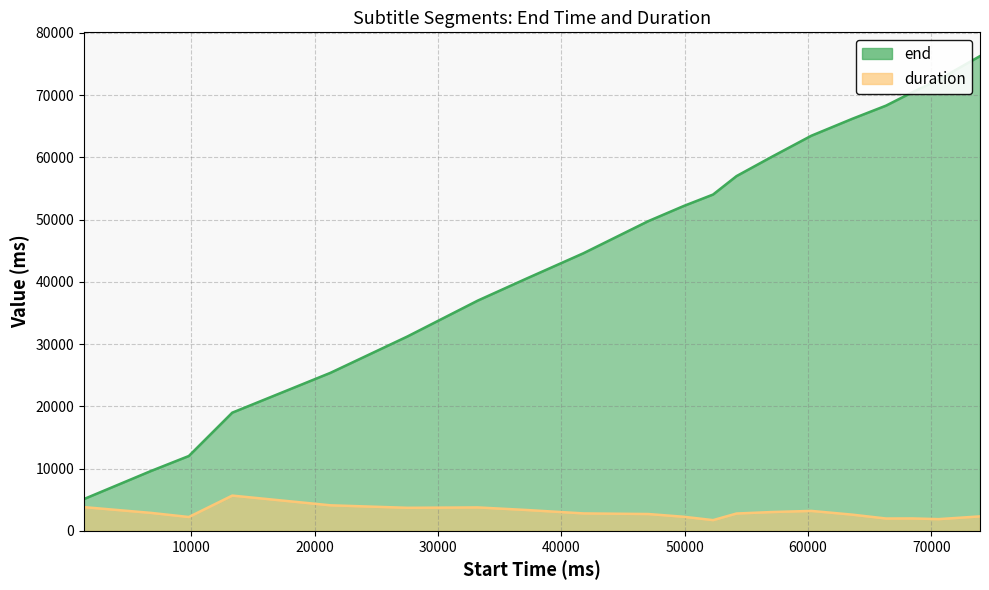

What is the difference between the duration values at 52300 and 1290?

2090